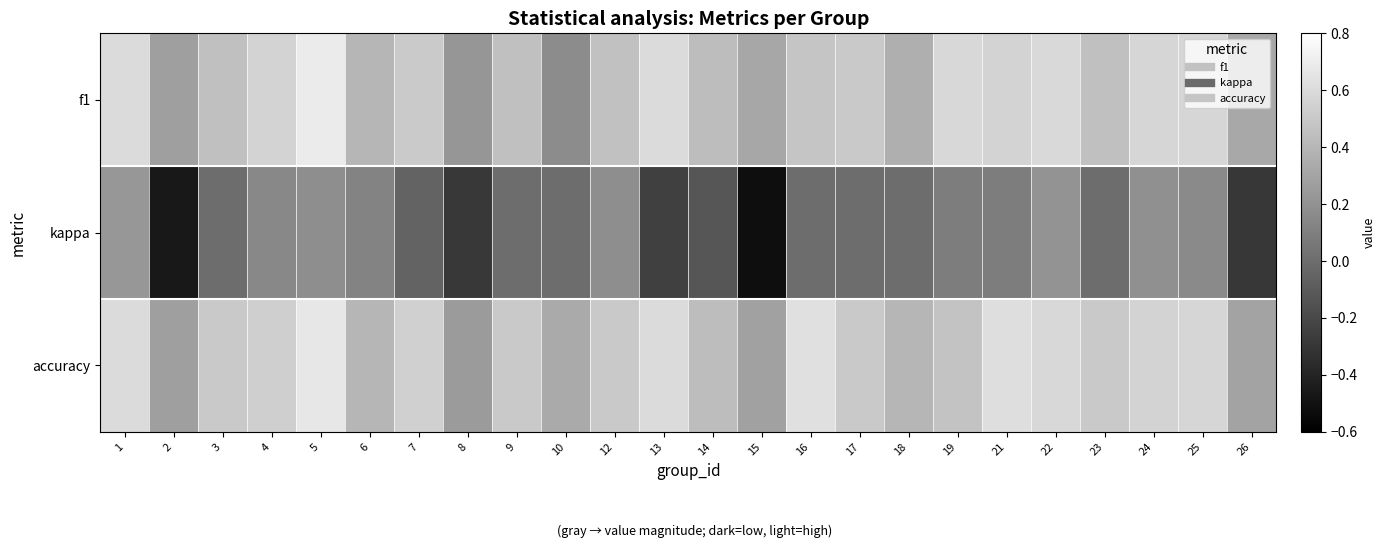

Which has a higher value, 6 or 14?

14